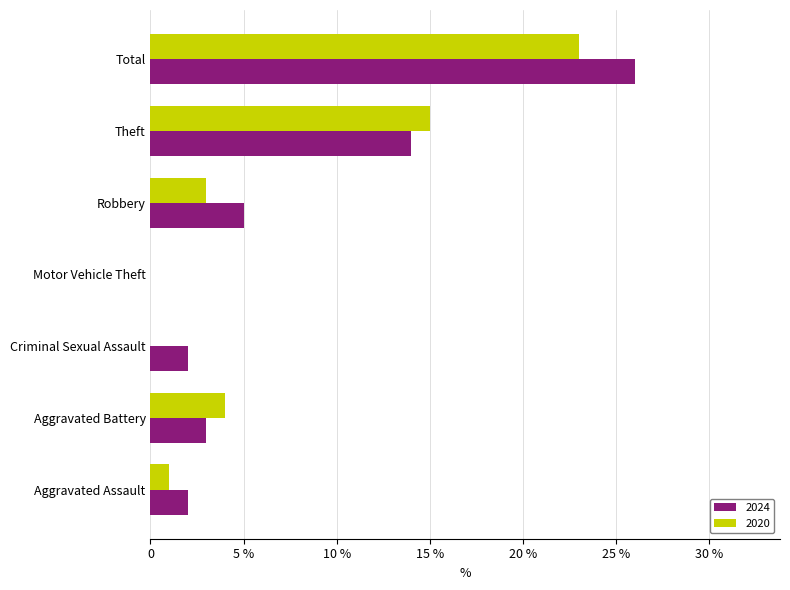

Is it true that 2024 equals 10 at Total?

False